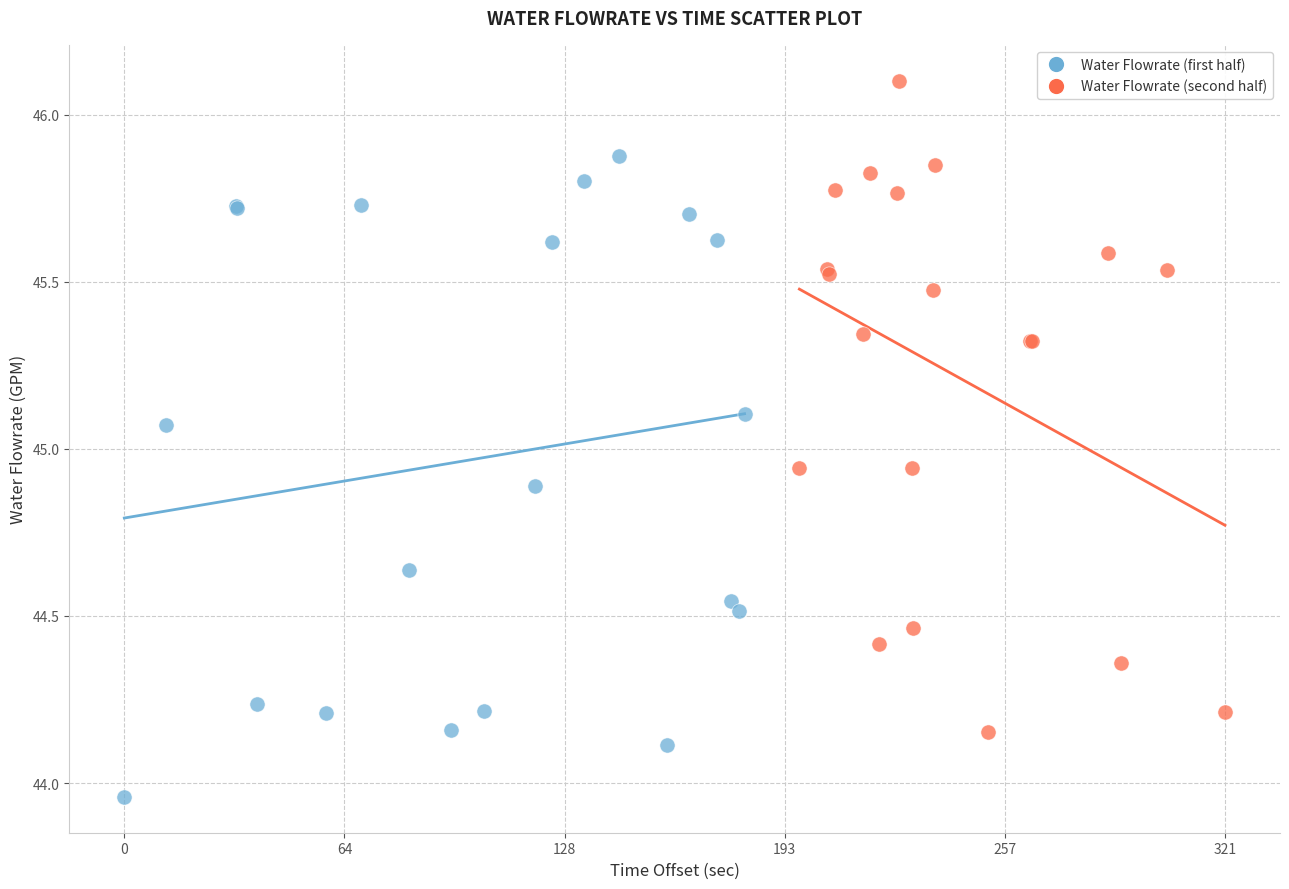

Which series reaches the maximum Y coordinate?

Water Flowrate (second half)